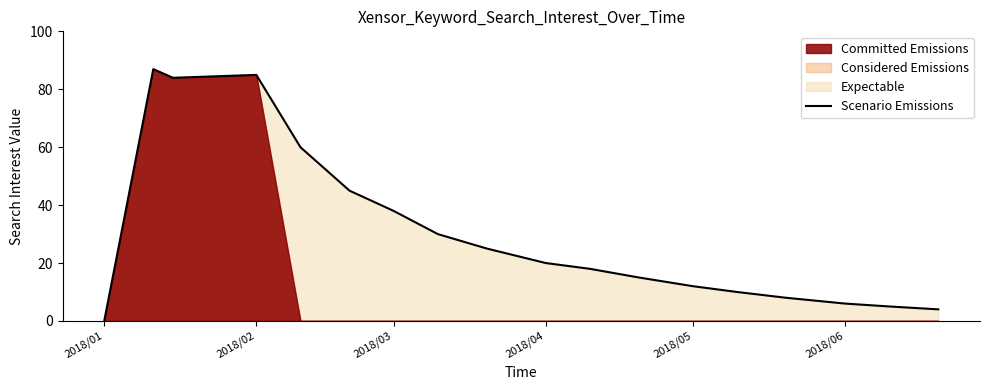

The value of Scenario Emissions at 2018/03 is 17. True or false?

False